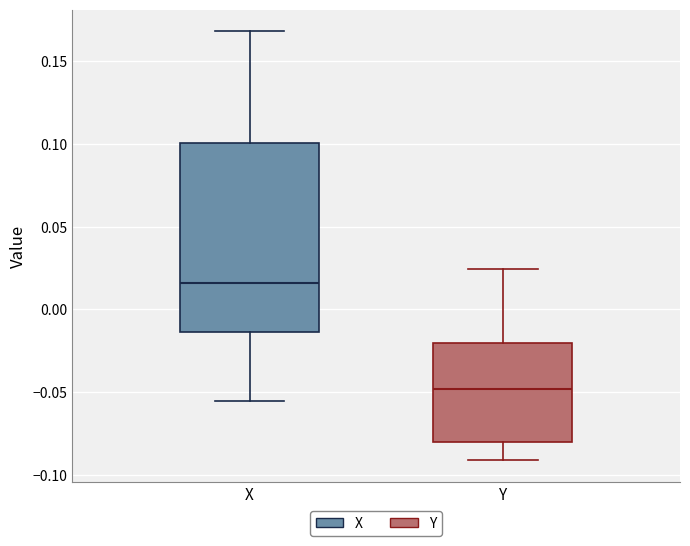

Reading left to right, read every box against the y-axis: the position of its median line, the range the box covers, and the ends of its whiskers. The values are not printed on the chart, so give them approximately, as read against the axis.

X: median 0.015, box -0.015 to 0.100, whiskers -0.055 to 0.170
Y: median -0.050, box -0.080 to -0.020, whiskers -0.090 to 0.025